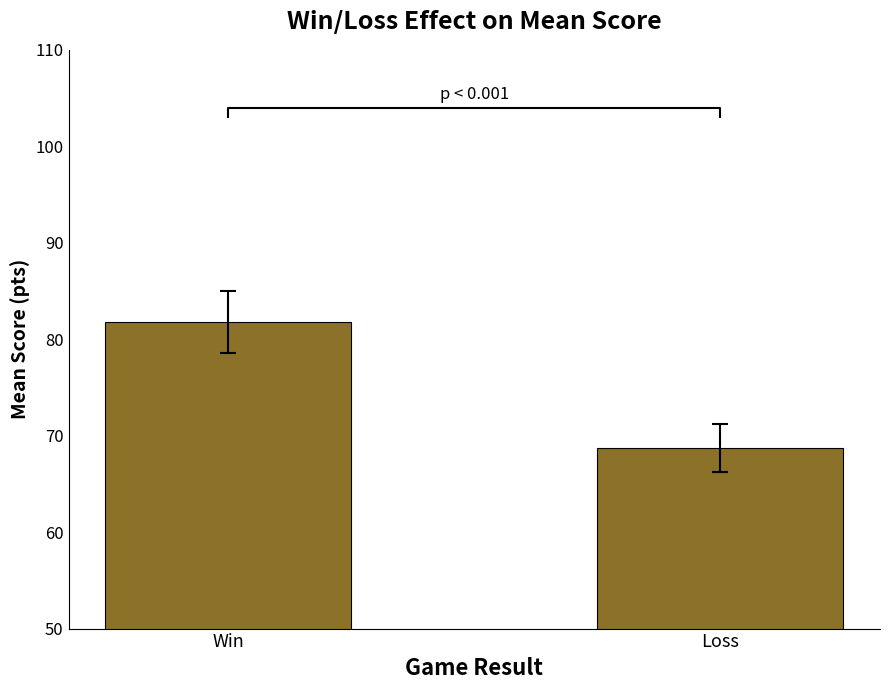

Reading left to right, list all the values displayed in this chart.

Win=81.8	Loss=68.7